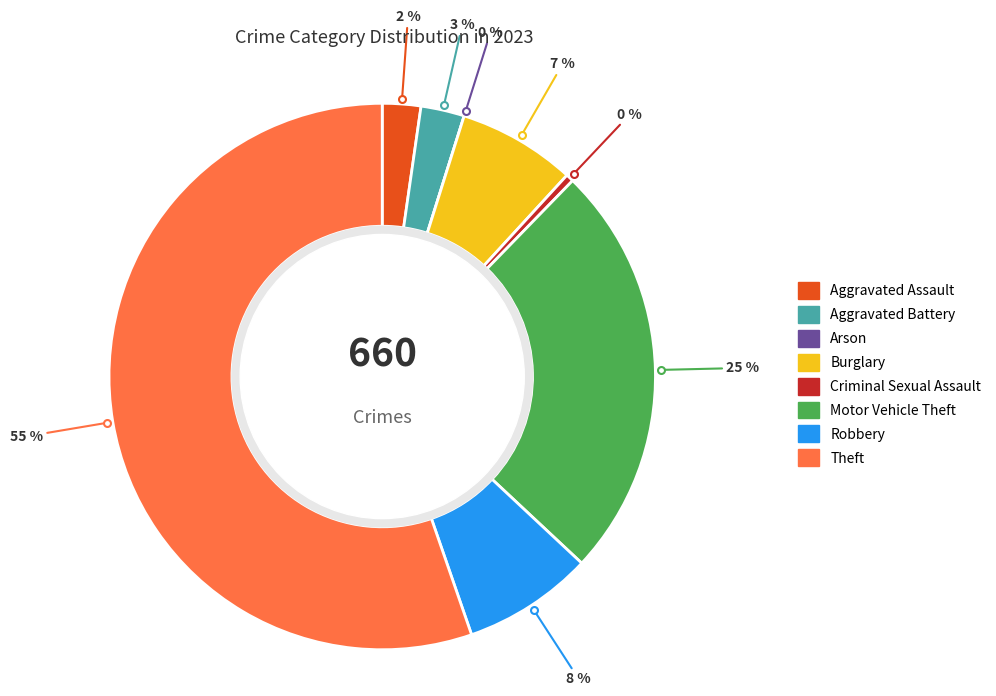

To the nearest percent, what percentage of the pie is Motor Vehicle Theft?

25%